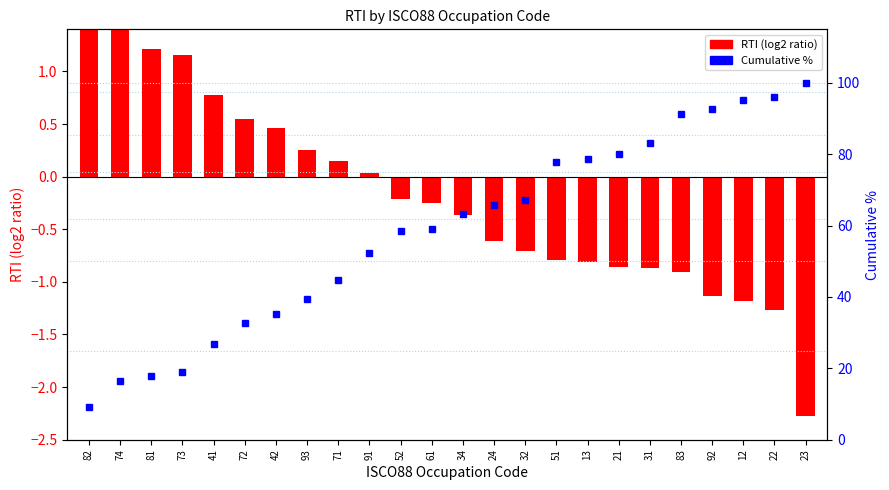

At which category does the chart reach its minimum across all series?

23